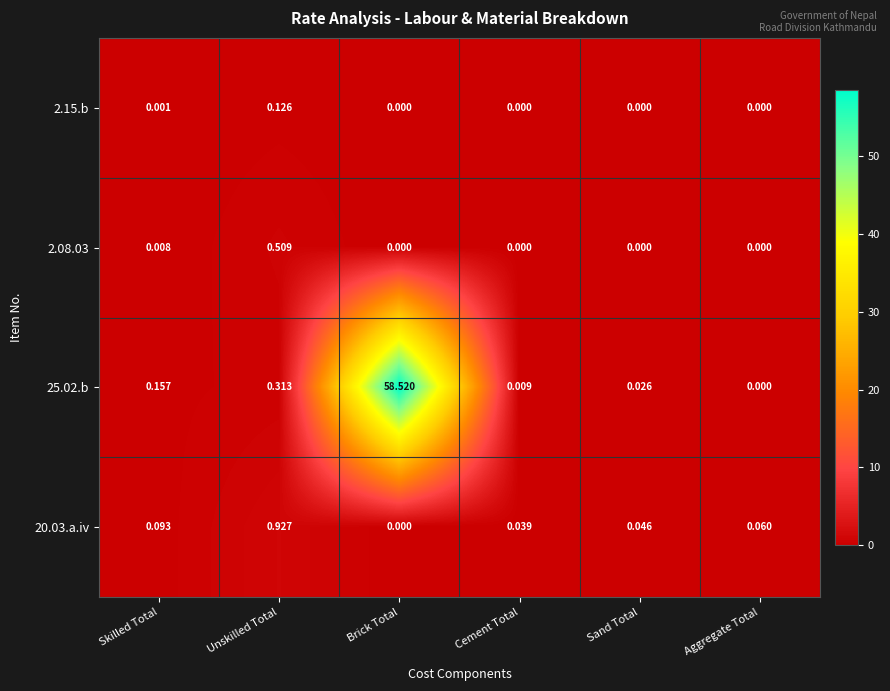

At which label is 25.02.b closest to 29?

Unskilled Total